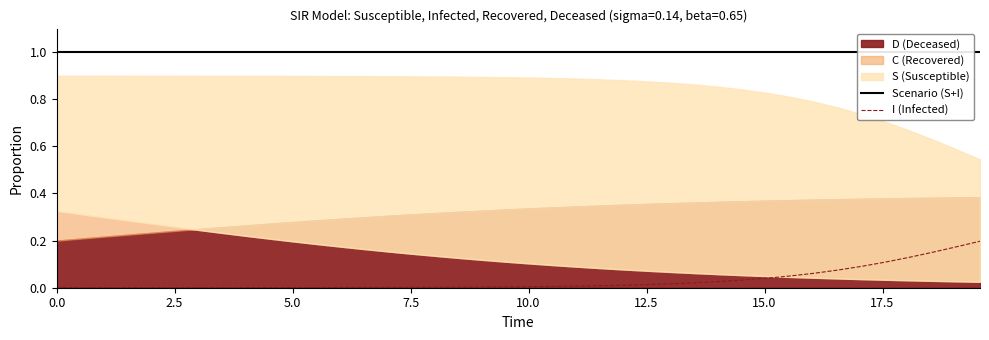

Reading left to right, list all the values displayed in this chart.

Scenario (S+I): 1.0	1.0	1.0	1.0	1.0	1.0	1.0	1.0	1.0	1.0	1.0	1.0	1.0	1.0	1.0	1.0	1.0	1.0	1.0	1.0	1.0	1.0	1.0	1.0	1.0	1.0	1.0	1.0	1.0	1.0	1.0	1.0	1.0	1.0	1.0	1.0	1.0	1.0	1.0	1.0
I (Infected): 0.0	0.0	0.0	0.0	0.0	0.0	0.0	0.0	0.0	0.0	0.0	0.0	0.0	0.0	0.0	0.0	0.0	0.0	0.0	0.0	0.0	0.0	0.0	0.0	0.0	0.0	0.0	0.0	0.0	0.0	0.0	0.1	0.1	0.1	0.1	0.1	0.1	0.2	0.2	0.2